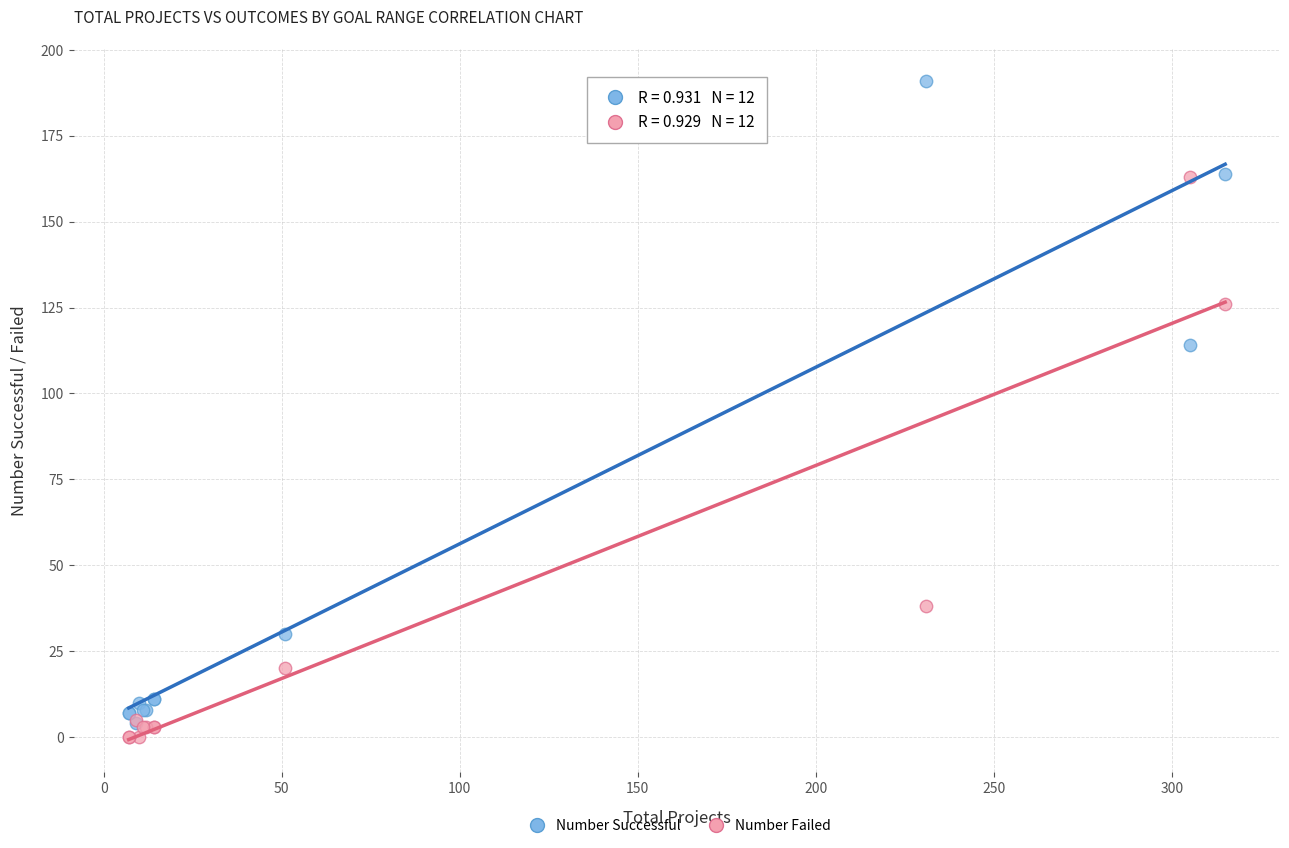

In the Number Successful series, what Y value is closest to 97?

114